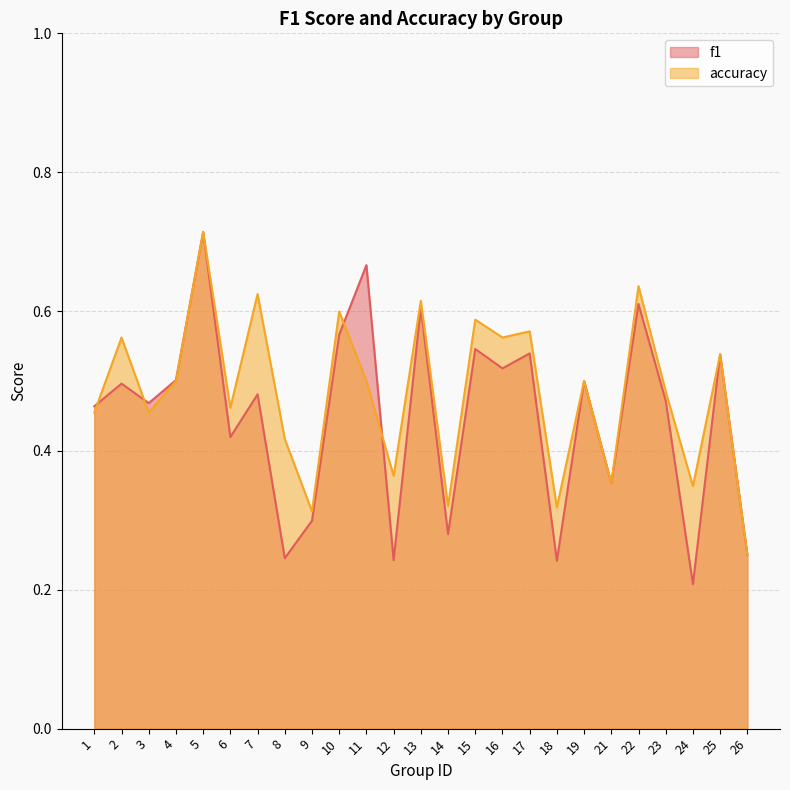

Does the chart have visible grid lines?

Yes